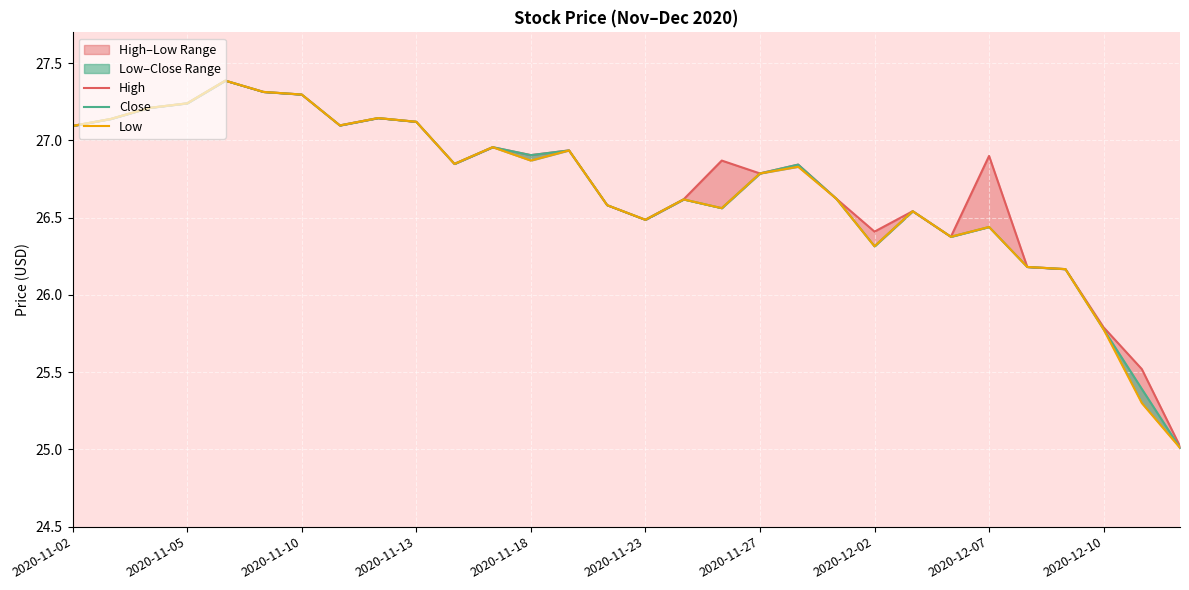

True or false: Low has a value of 26.6 at 16.

True